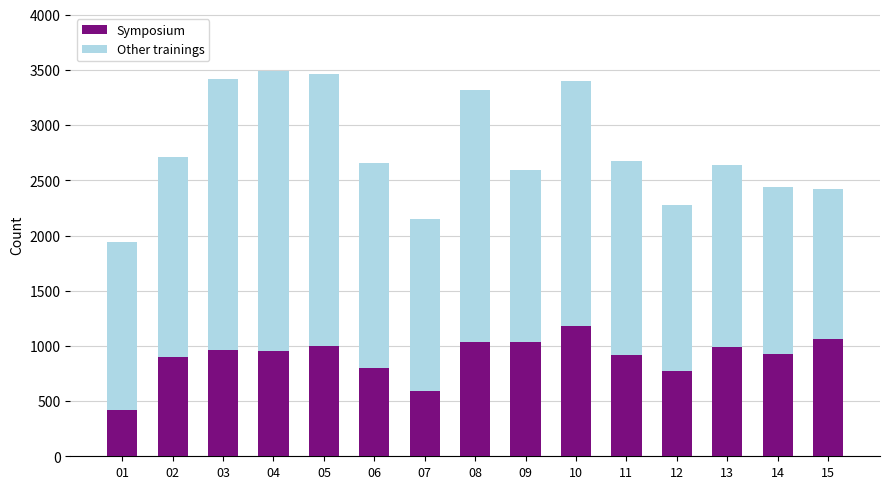

What is the total value across all series at 07?

2153